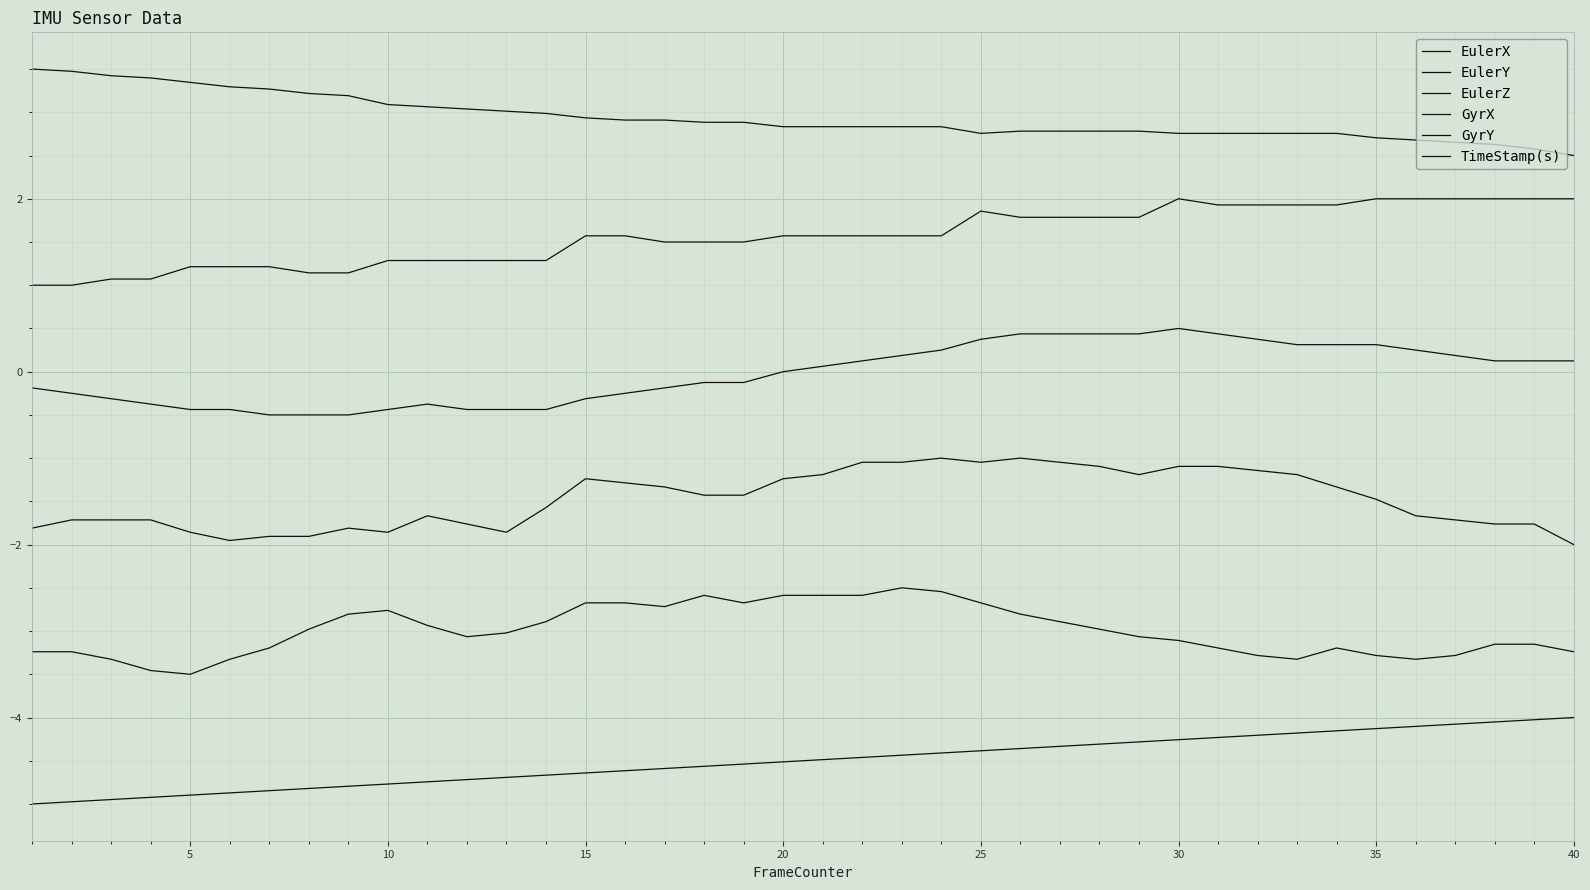

Does the chart have visible grid lines?

Yes